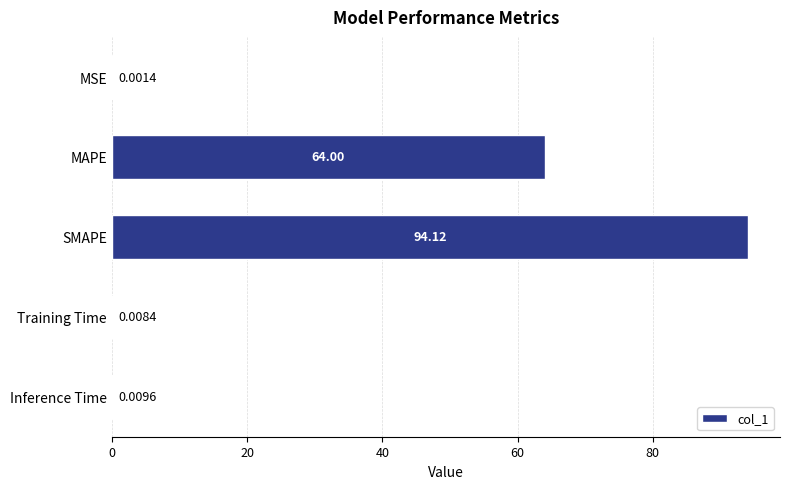

What is the change in value from MSE to MAPE?

+64.0